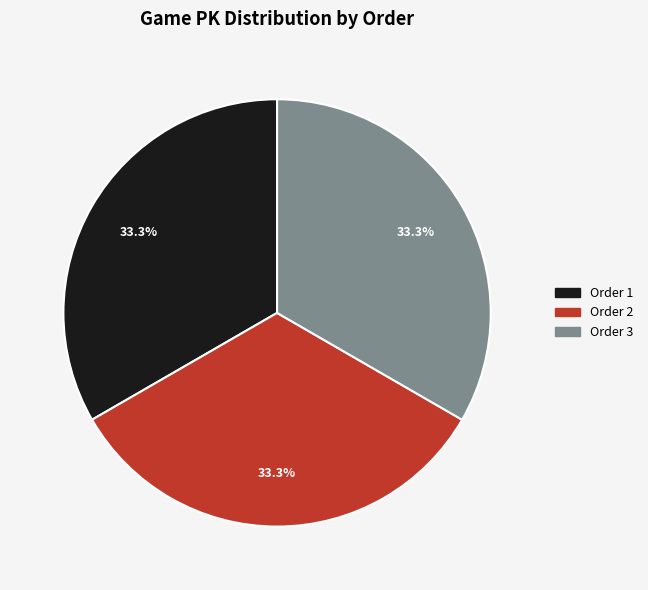

Is there any slice that represents more than half of the pie?

No